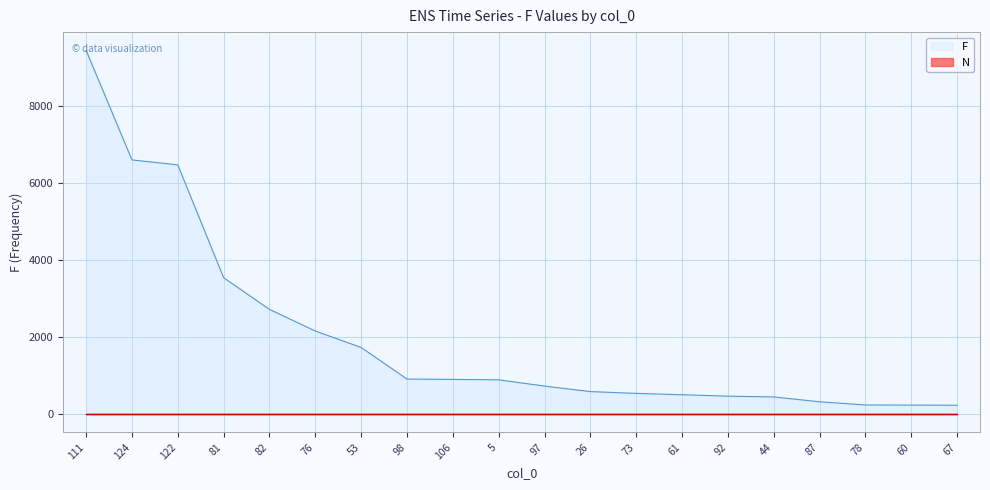

Rank the categories by value from highest to lowest.

111, 124, 122, 81, 82, 76, 53, 98, 106, 5, 97, 26, 73, 61, 92, 44, 87, 78, 60, 67